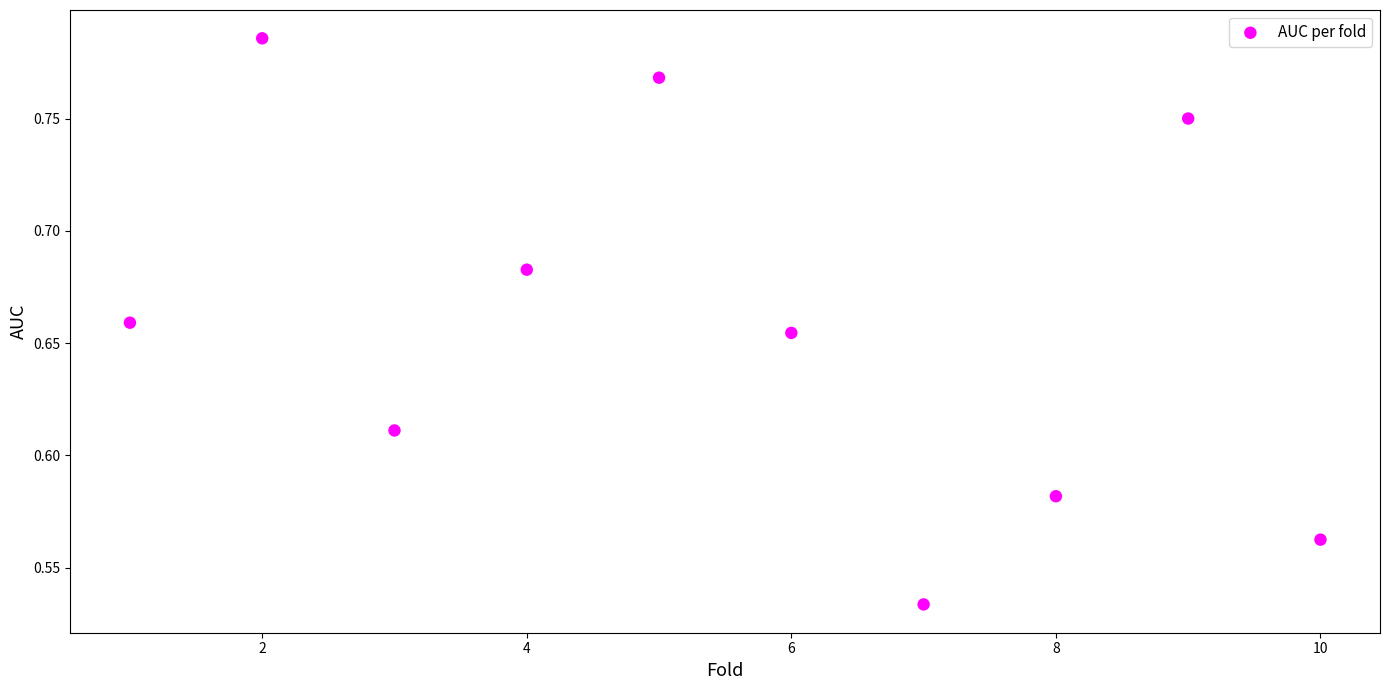

What is the range of X values (max minus min)?

9.0